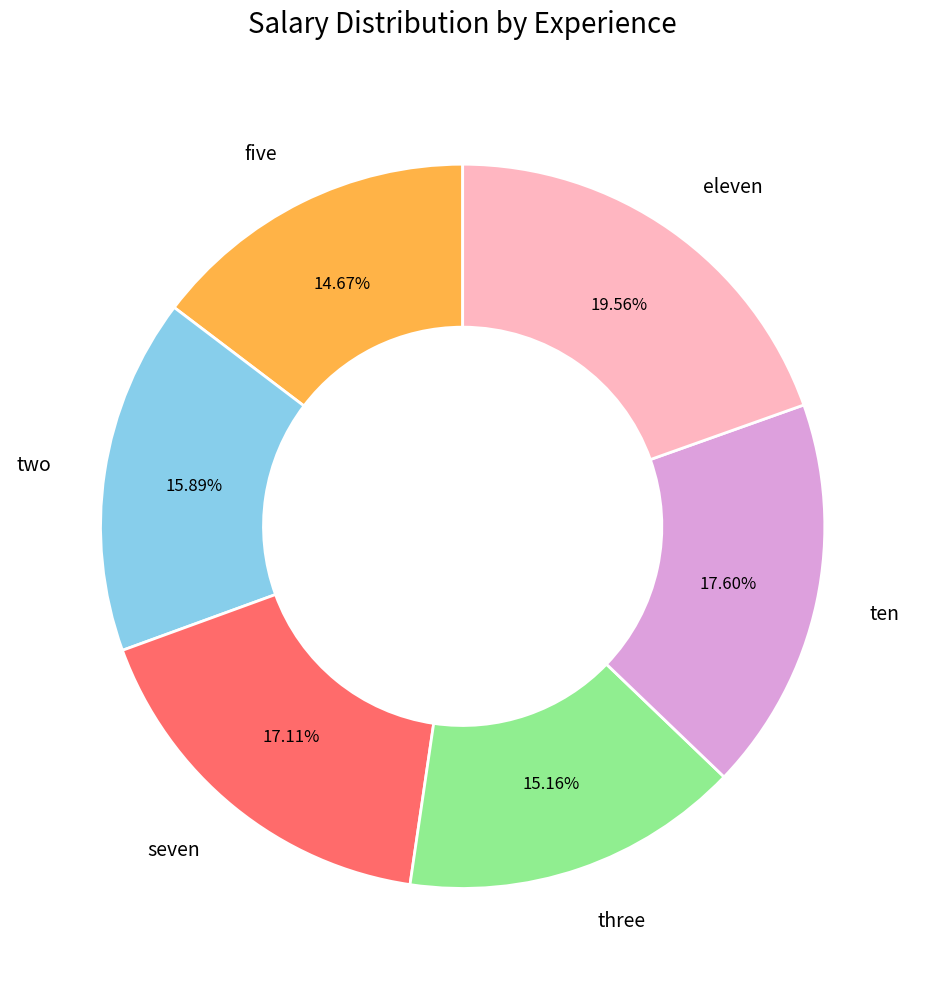

Approximately how many times larger is the value at two compared to ten?

0.9